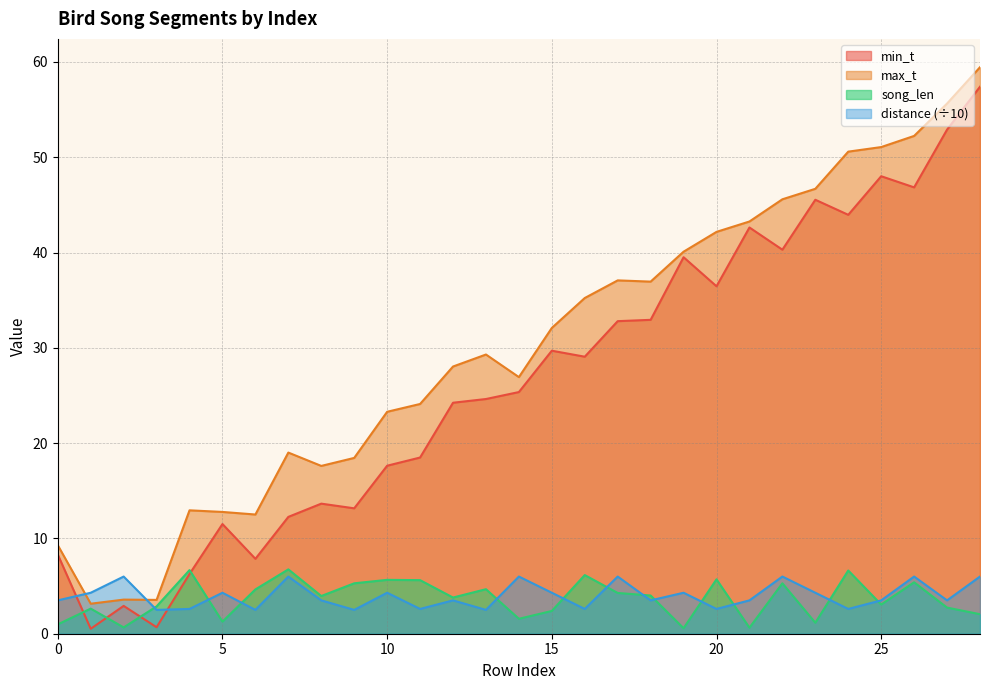

How many values in the max_t series are below 29?

14